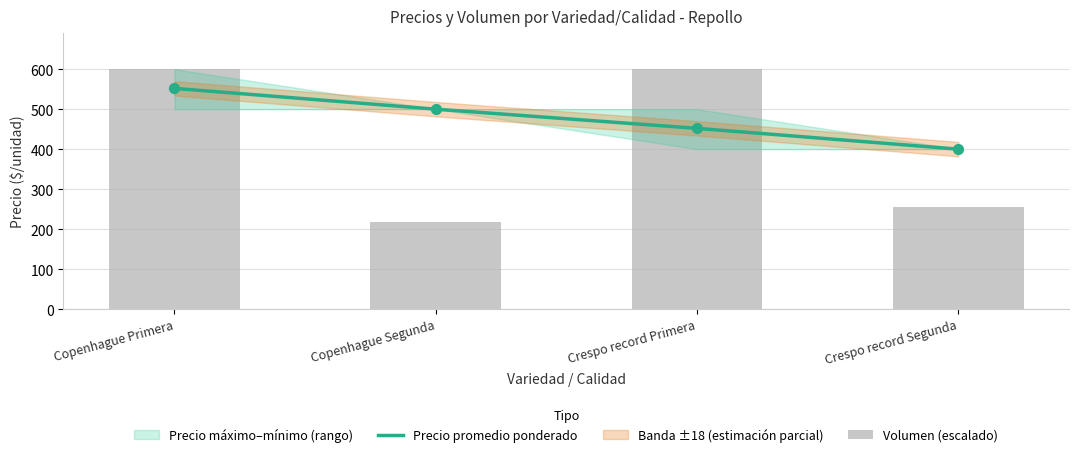

Which series has the largest Y range (max minus min)?

Volumen (escalado)